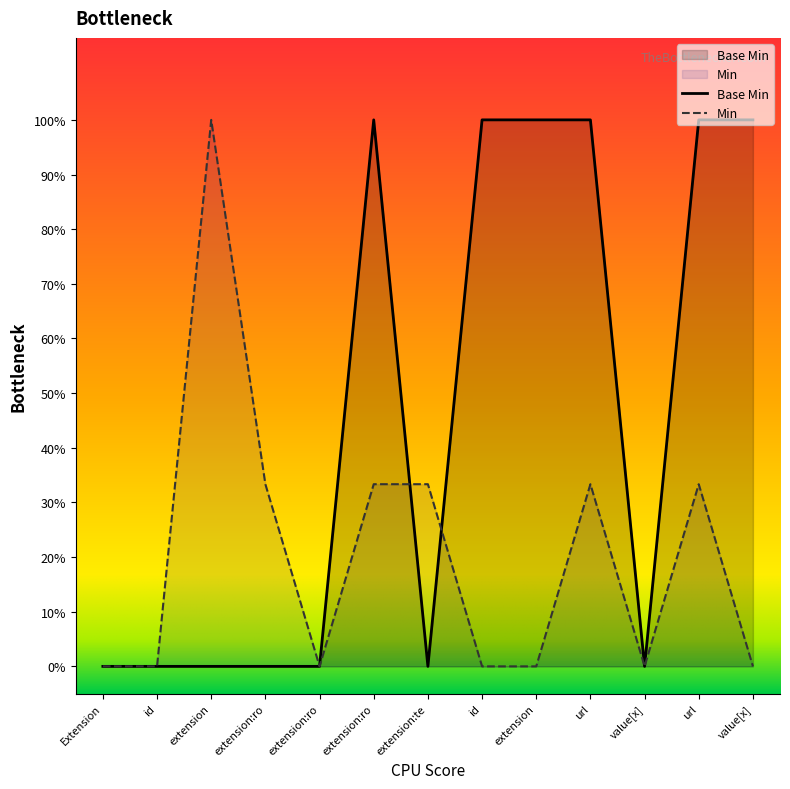

Does the chart display data point markers on the line(s)?

No